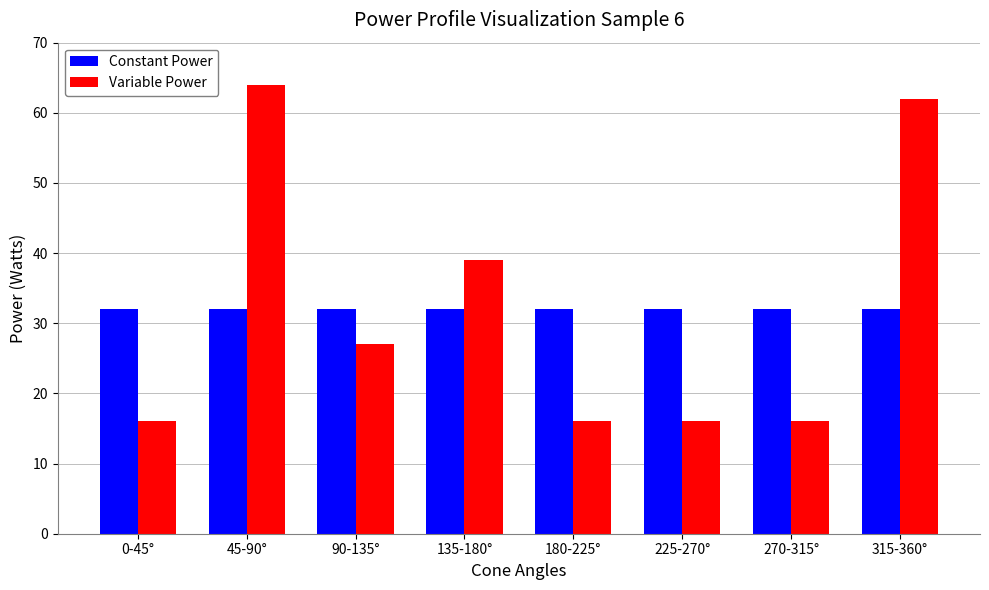

Rank the series at 90-135° from lowest to highest value.

Variable Power, Constant Power